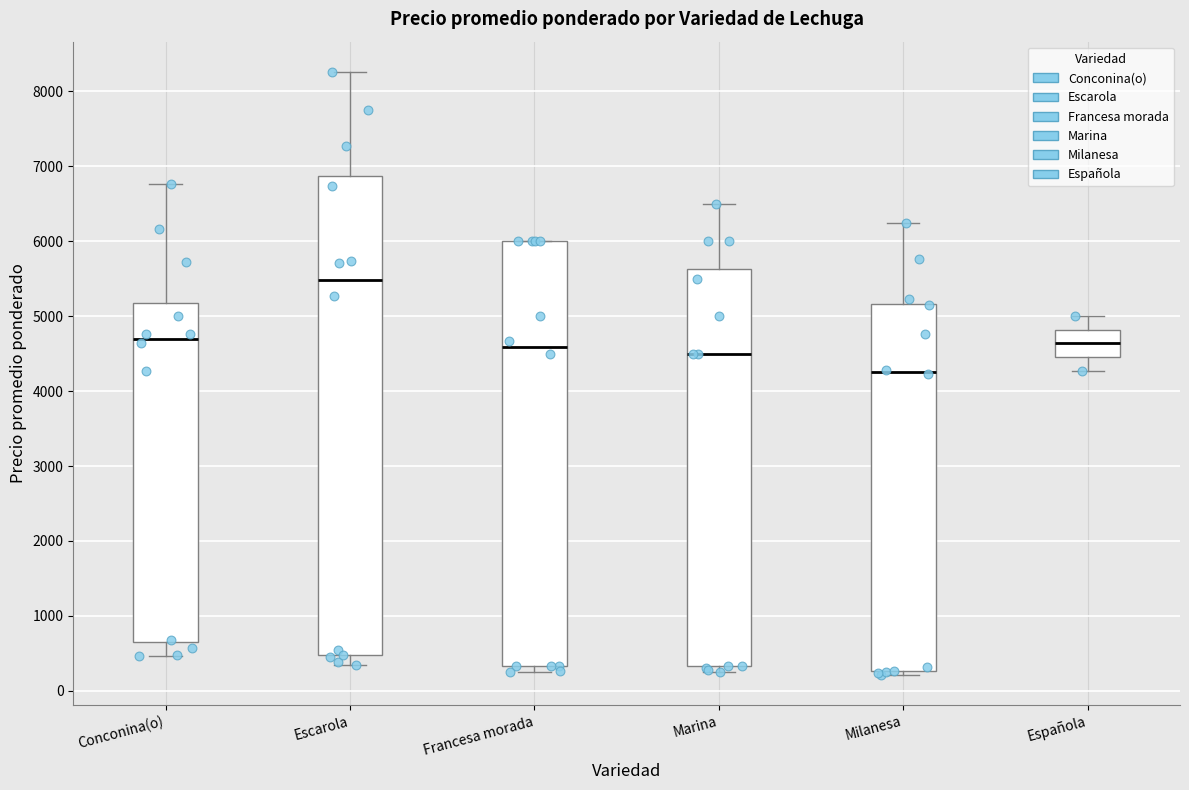

Reading left to right, transcribe this box plot: for each box, give where its median line is, the range the box spans, and where its two whiskers end, as read against the y-axis. The values are not printed on the chart, so give them approximately, as read against the axis.

Conconina(o): median 4700, box 700 to 5200, whiskers 500 to 6800
Escarola: median 5500, box 500 to 6900, whiskers 400 to 8300
Francesa morada: median 4600, box 300 to 6000, whiskers 300 (just below the box's lower edge) to 6000
Marina: median 4500, box 300 to 5600, whiskers 300 (just below the box's lower edge) to 6500
Milanesa: median 4300, box 300 to 5200, whiskers 200 to 6200
Española: median 4600, box 4500 to 4800, whiskers 4300 to 5000